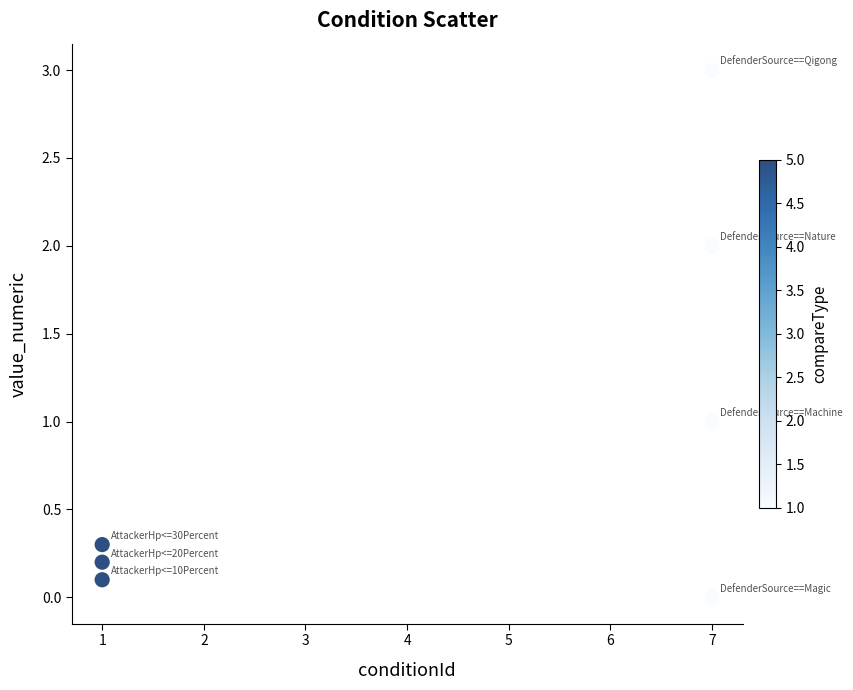

What is the average X value?

4.4